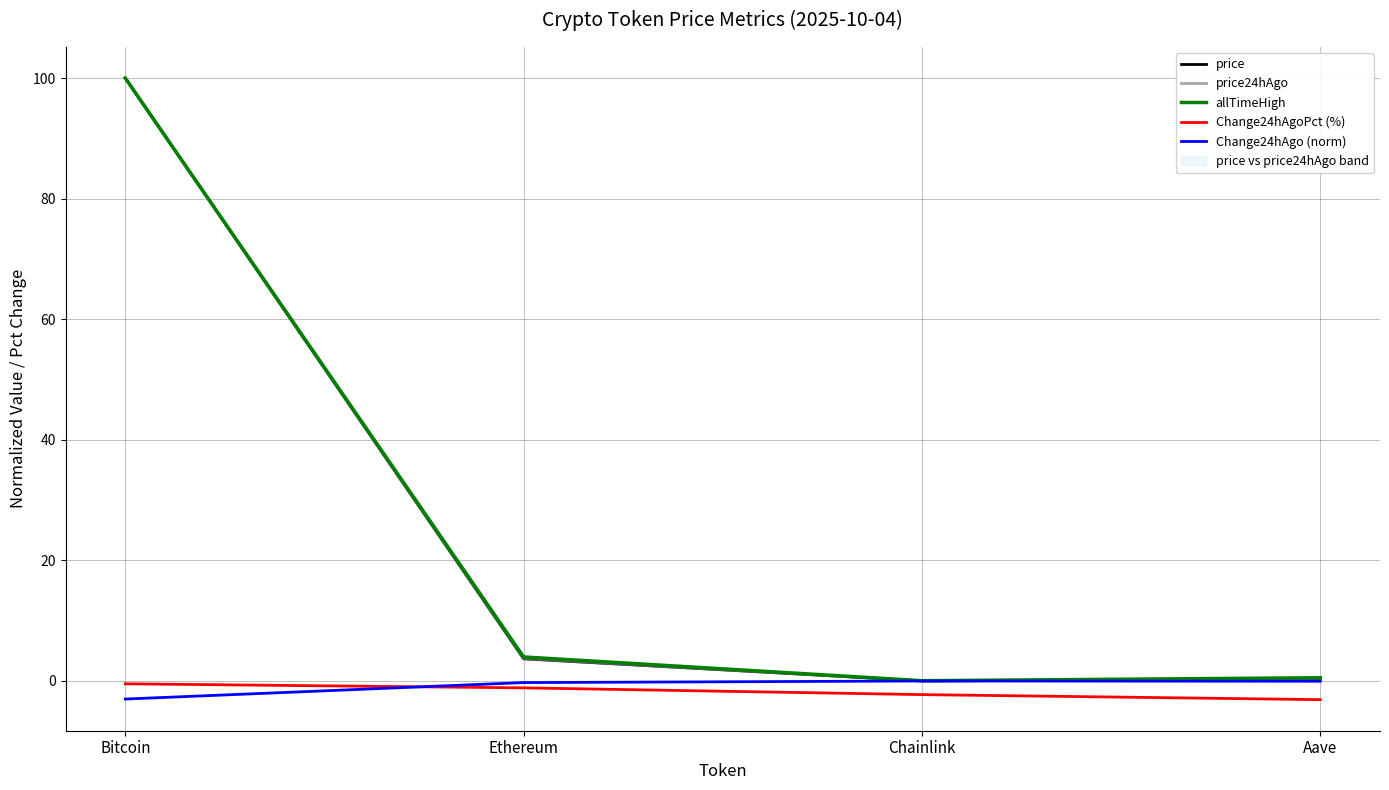

Which series has the widest spread of values?

price